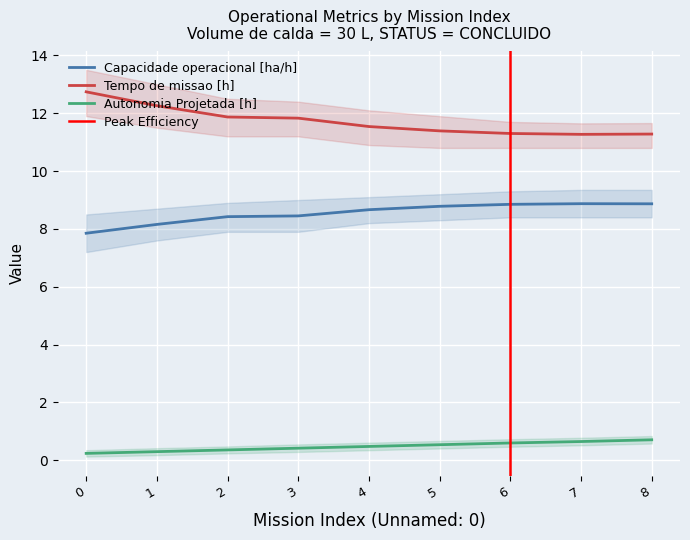

What is the sum of all Autonomia Projetada [h] values?

4.3